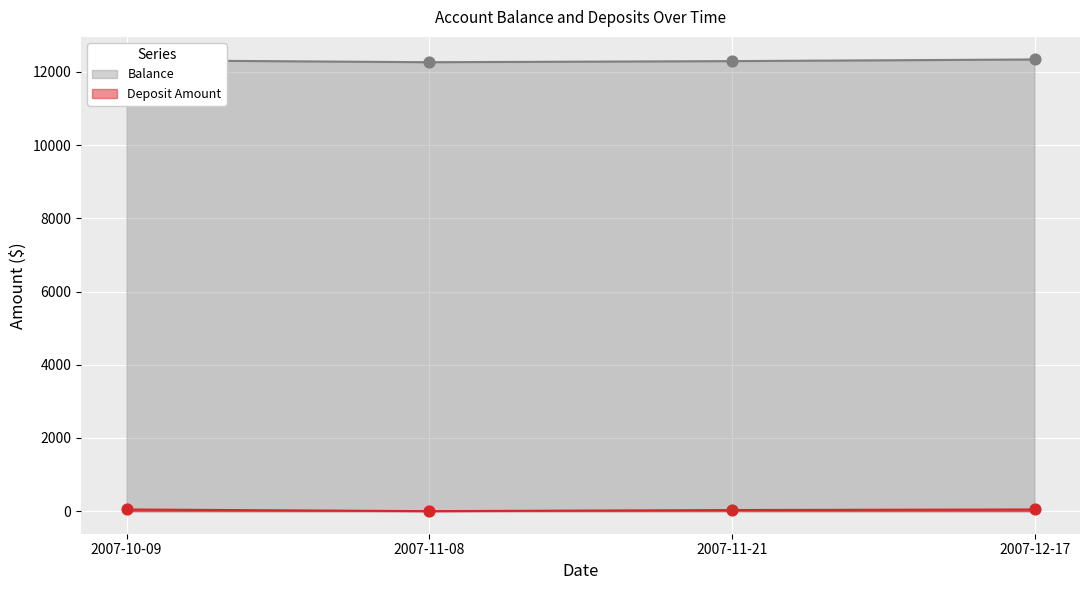

Is the value of Balance at 2007-11-21 greater than the value of Deposit Amount at 2007-11-21?

Yes